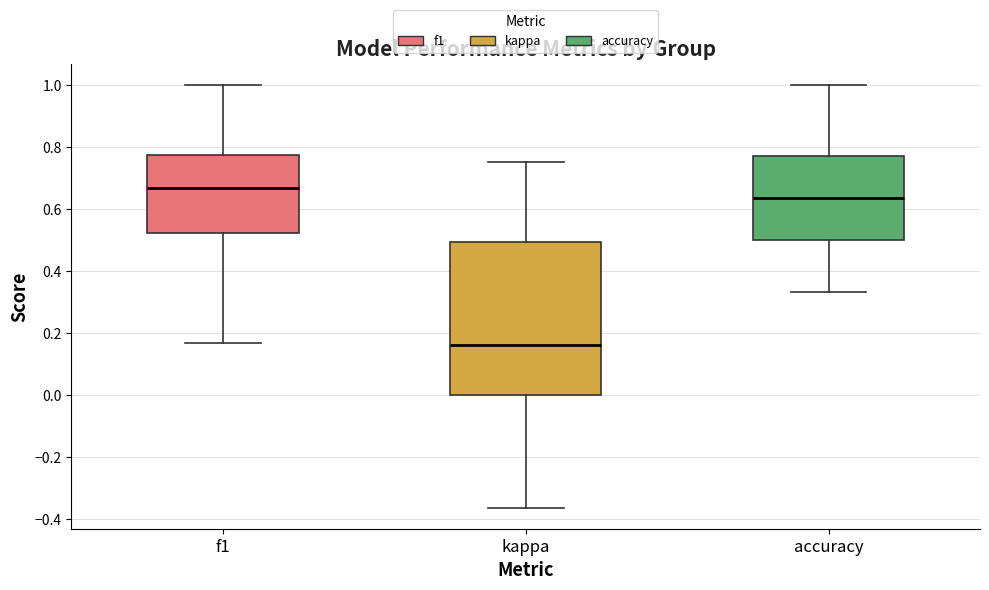

Where does the upper whisker of the box for accuracy end on the y-axis? The values are not printed on the chart, so give them approximately, as read against the axis.

1.00